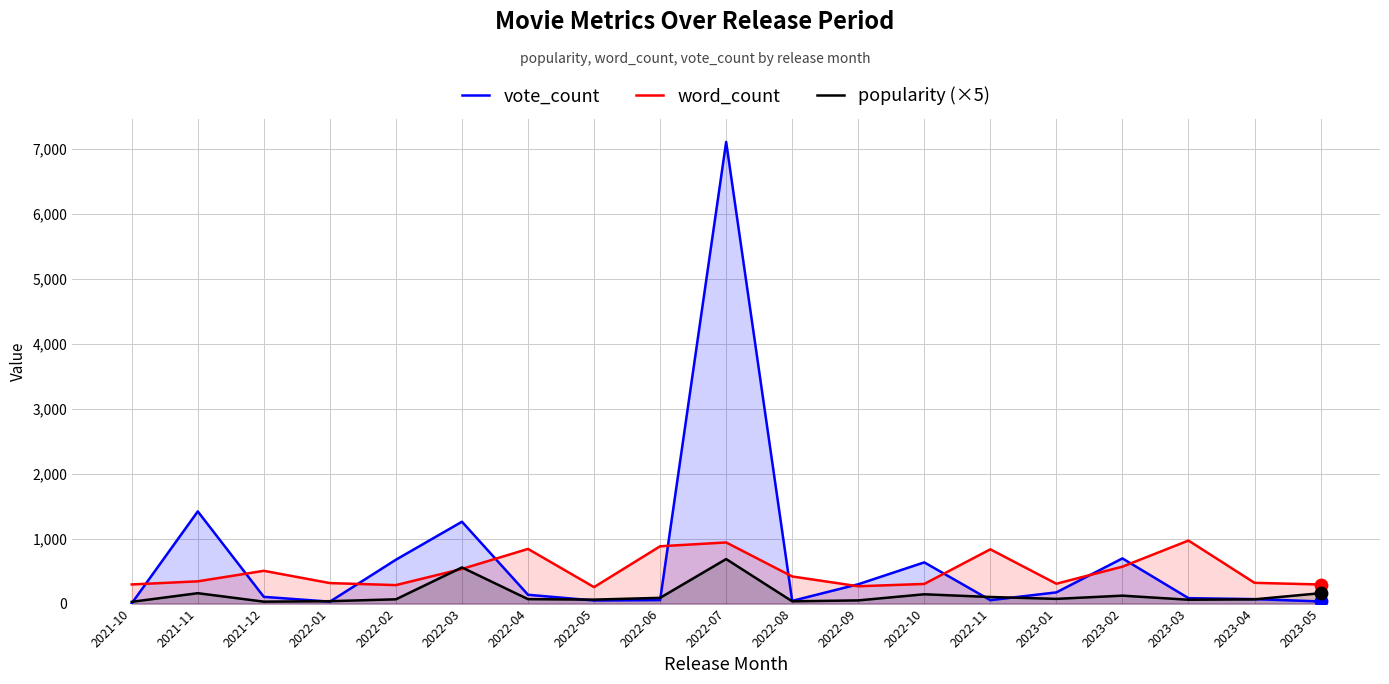

Which series has the largest Y range (max minus min)?

vote_count